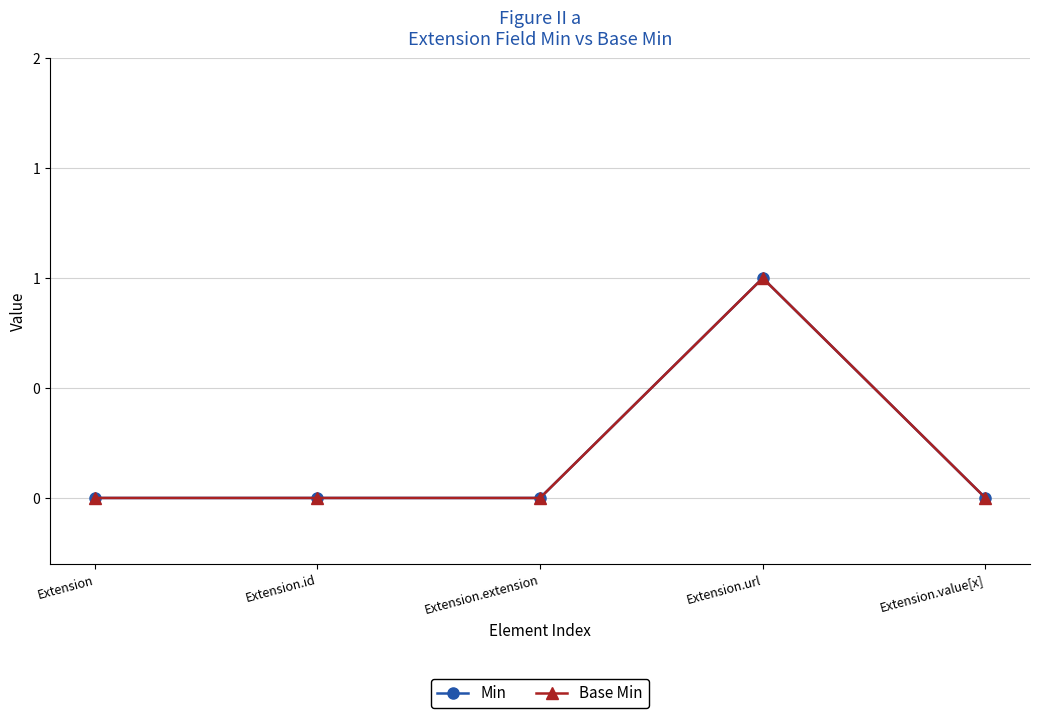

True or false: Min and Base Min cross at least once.

False